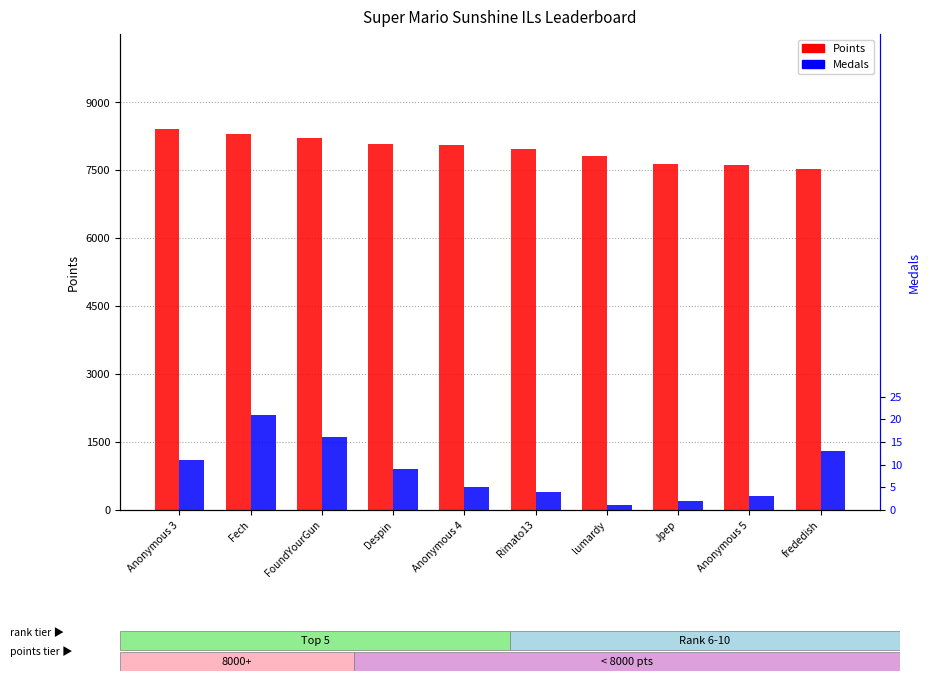

Reading left to right, transcribe all the data shown in this chart.

Points: Anonymous 3=8409	Fech=8301	FoundYourGun=8223	Despin=8088	Anonymous 4=8058	Rimato13=7963	lumardy=7823	Jpep=7642	Anonymous 5=7627	frededish=7538
Medals: Anonymous 3=11	Fech=21	FoundYourGun=16	Despin=9	Anonymous 4=5	Rimato13=4	lumardy=1	Jpep=2	Anonymous 5=3	frededish=13